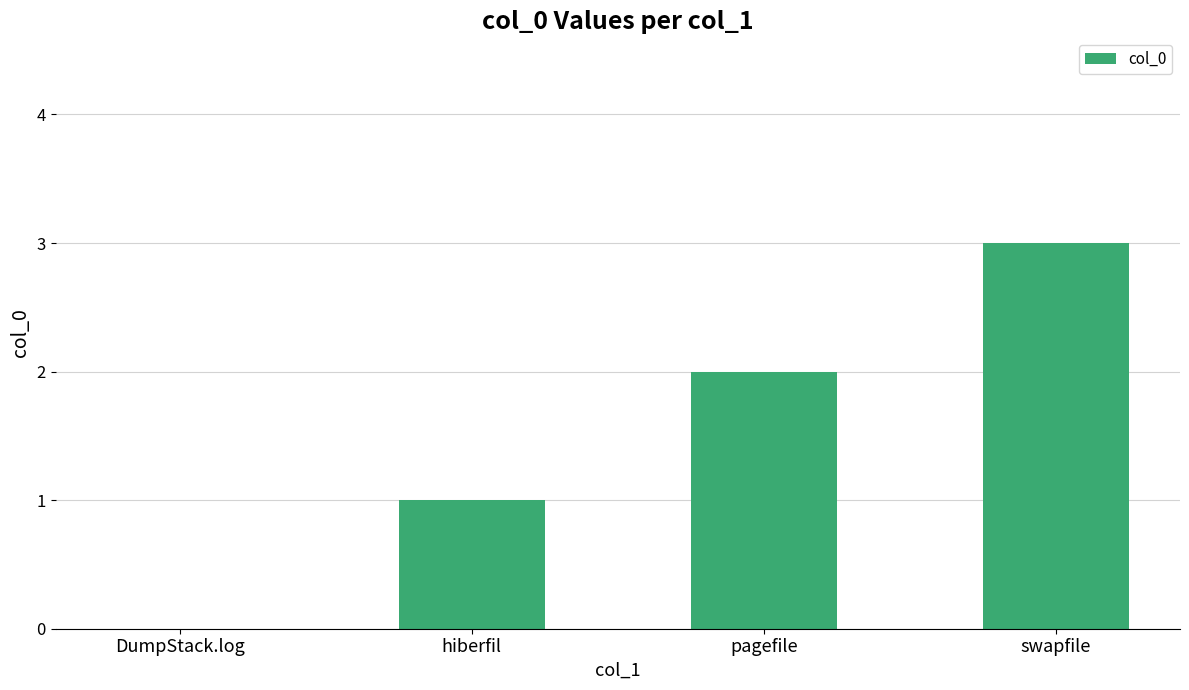

What is the average value?

2